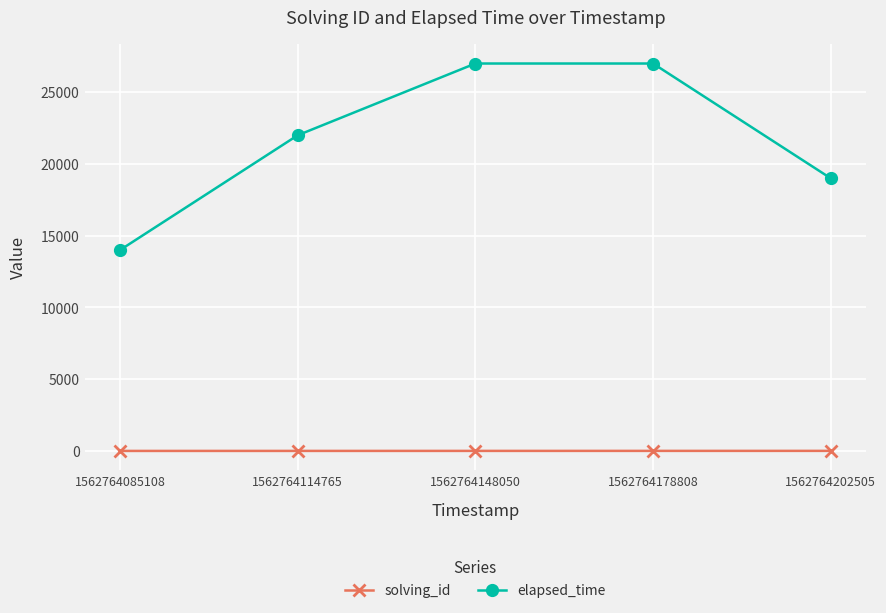

True or false: elapsed_time has more than 1 interior local peaks.

False